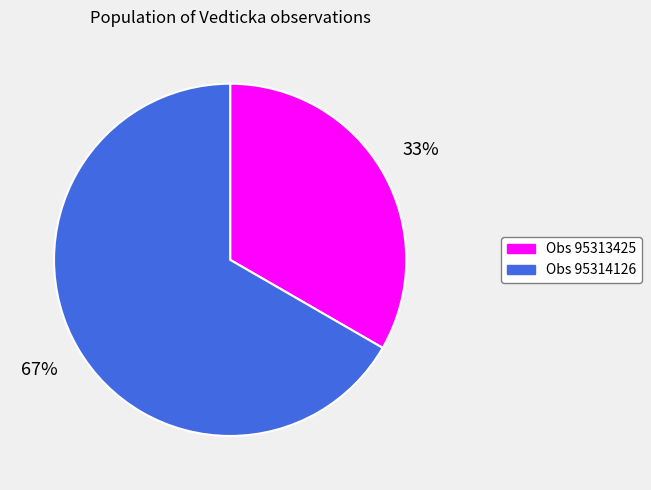

Does any single category account for the majority?

Yes